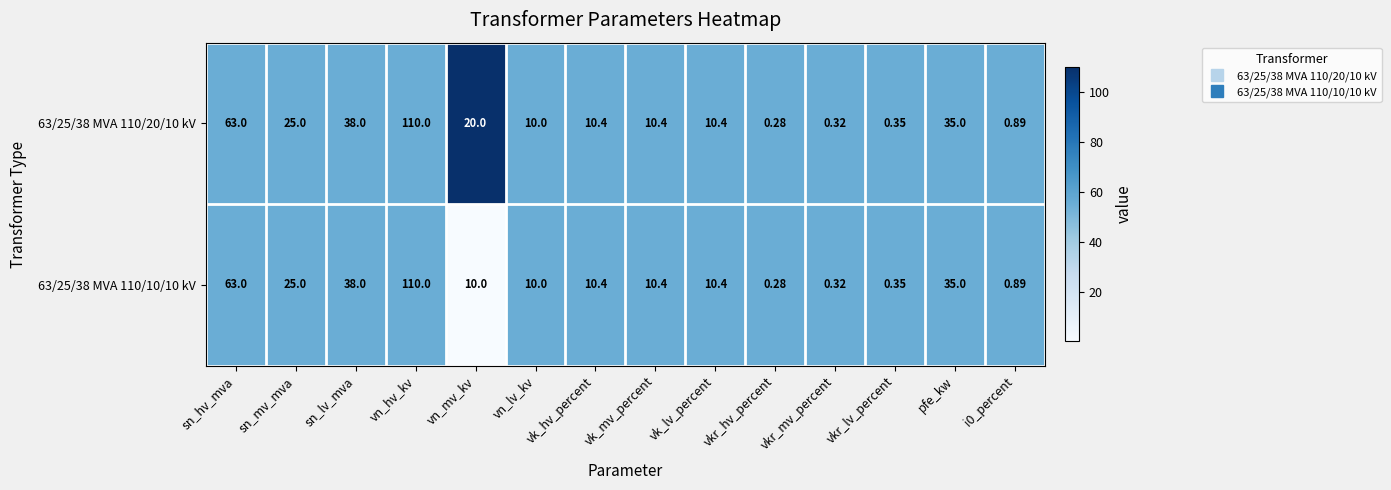

What is the total value across all series at sn_mv_mva?

50.0